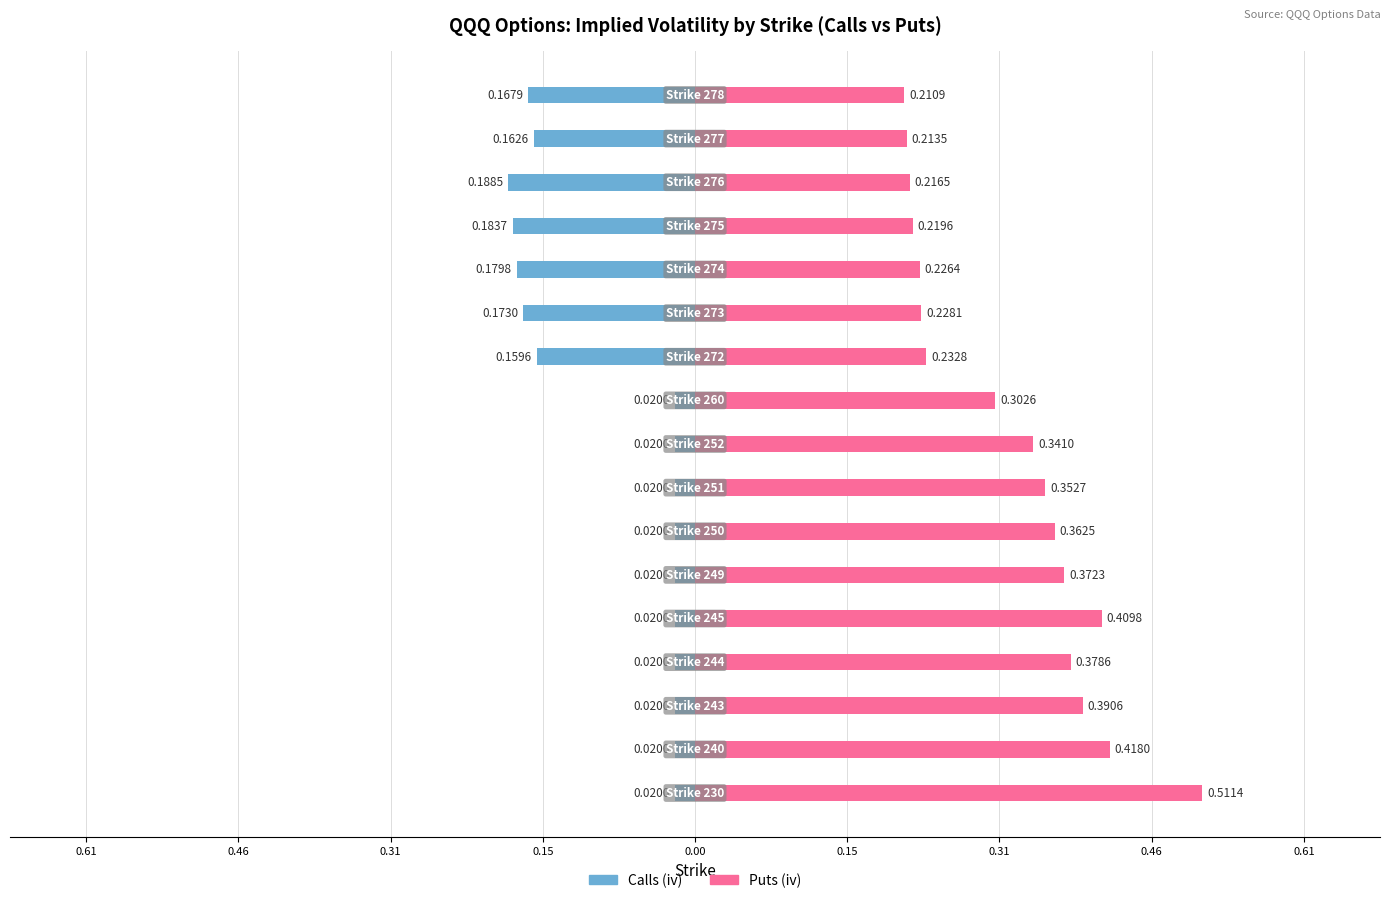

What is the sum of all Puts (iv) values?

5.4